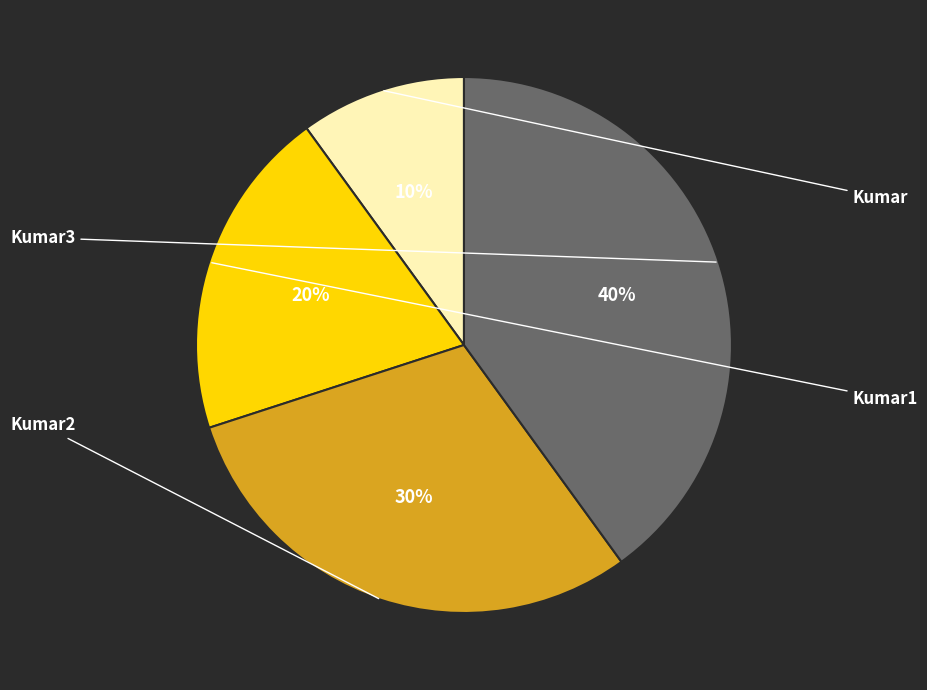

Do Kumar1 and Kumar together represent more than half of the pie?

No